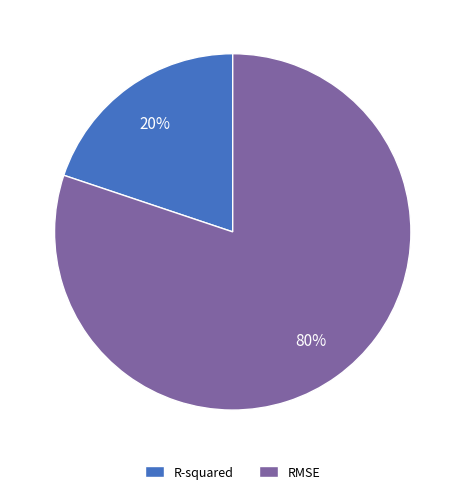

Approximately how many times larger is the value at R-squared compared to RMSE?

0.2